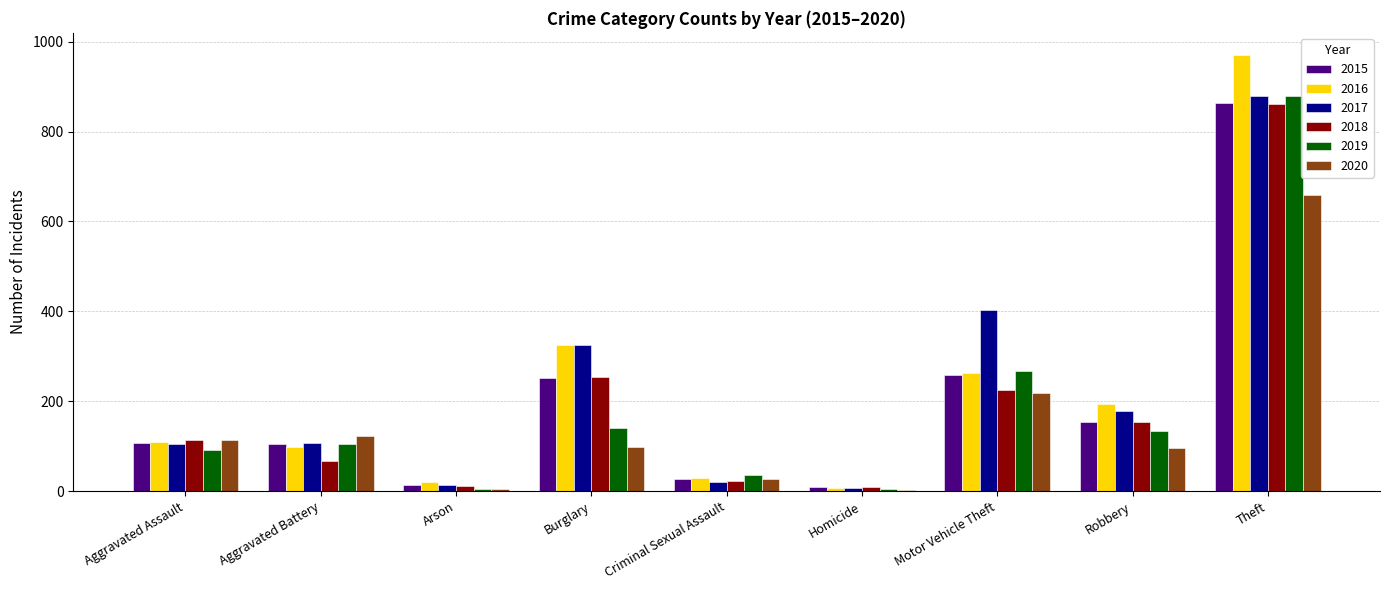

Which series changed the most between Homicide and Robbery?

2016